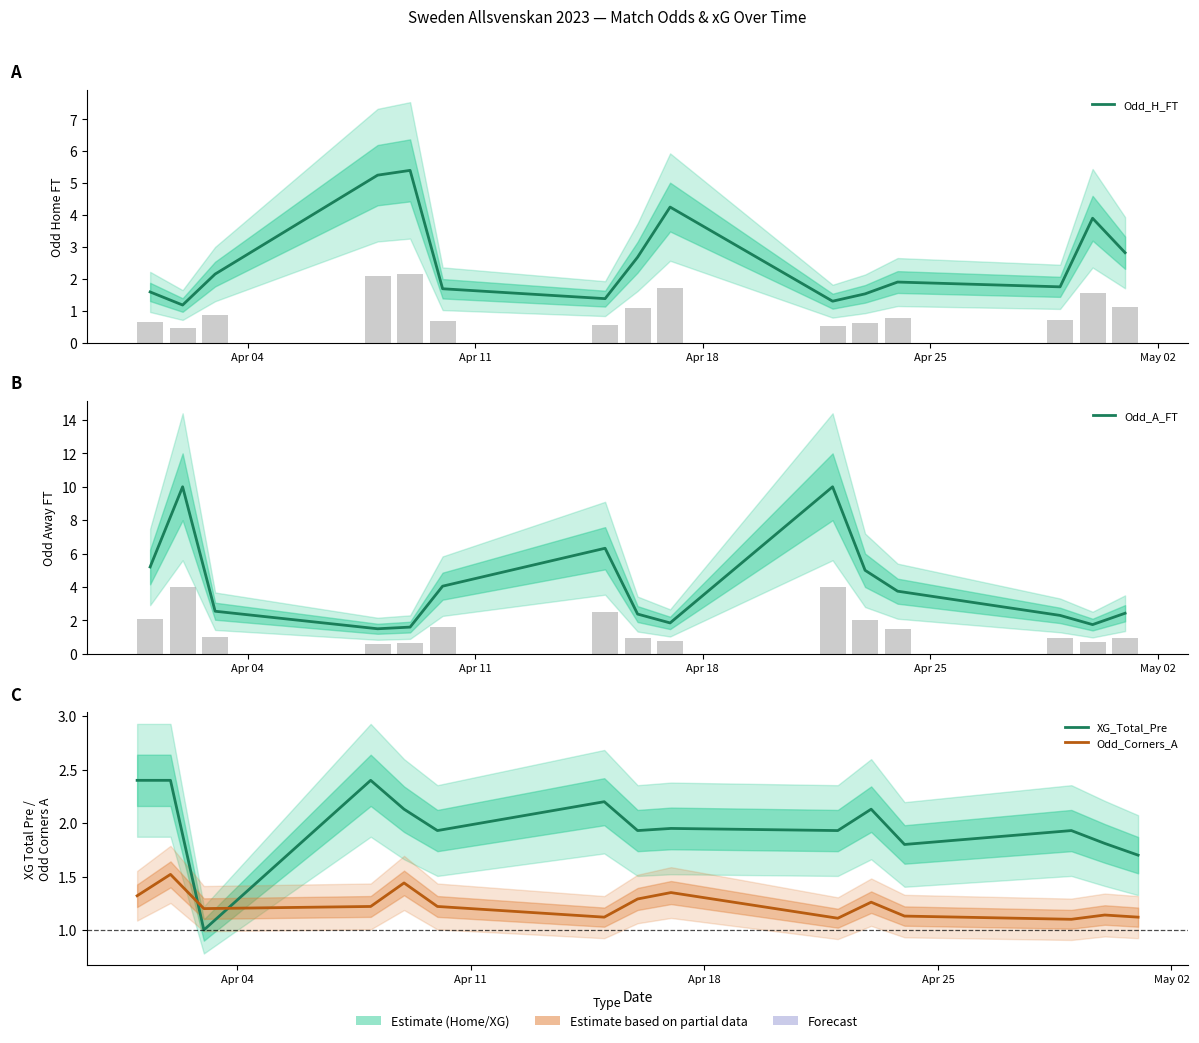

What is the minimum value shown in the chart?

1.0